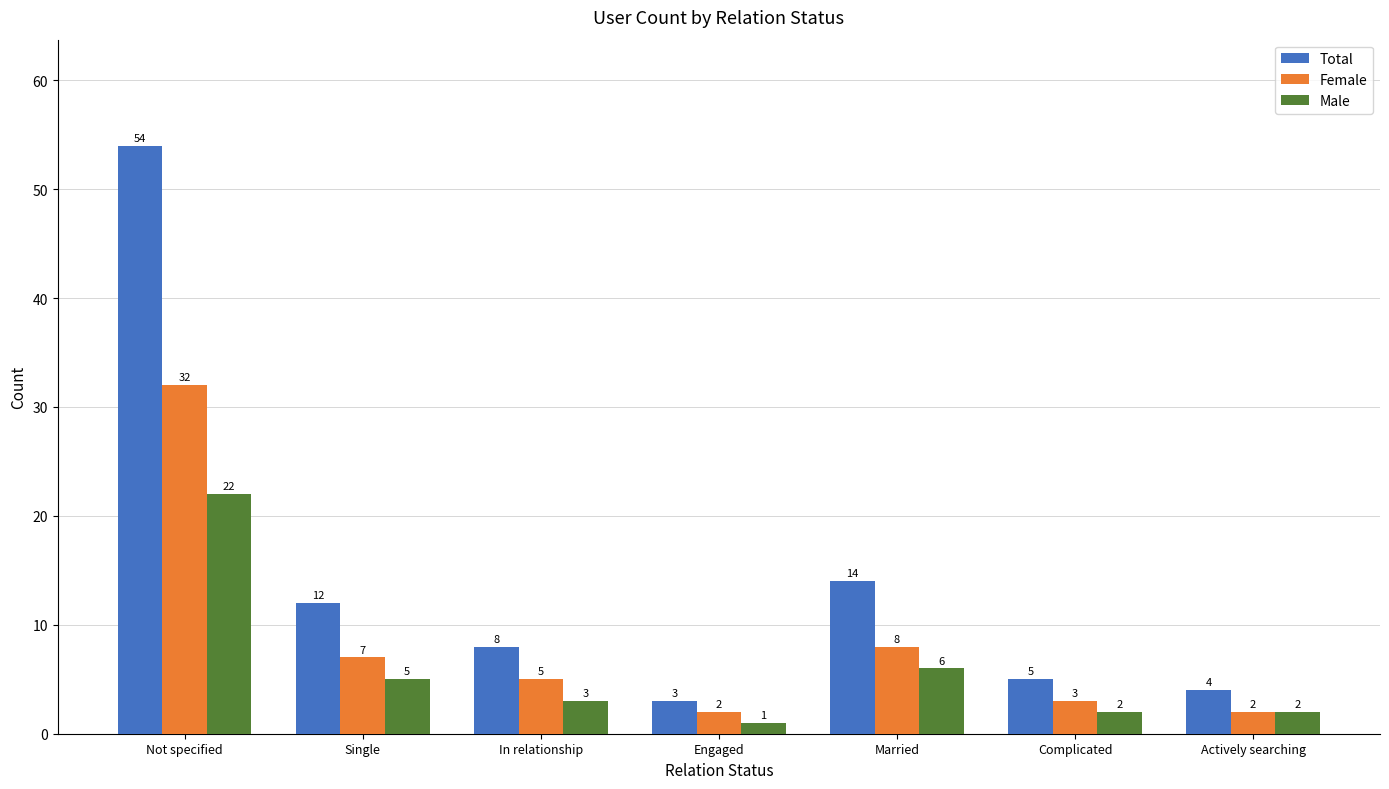

Reading right to left, transcribe all the data shown in this chart.

Total: 4	5	14	3	8	12	54
Female: 2	3	8	2	5	7	32
Male: 2	2	6	1	3	5	22